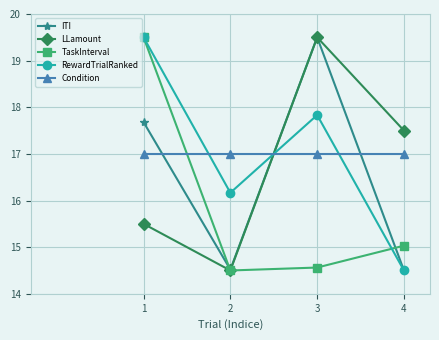

Is it true that RewardTrialRanked equals 14.5 at 4?

True